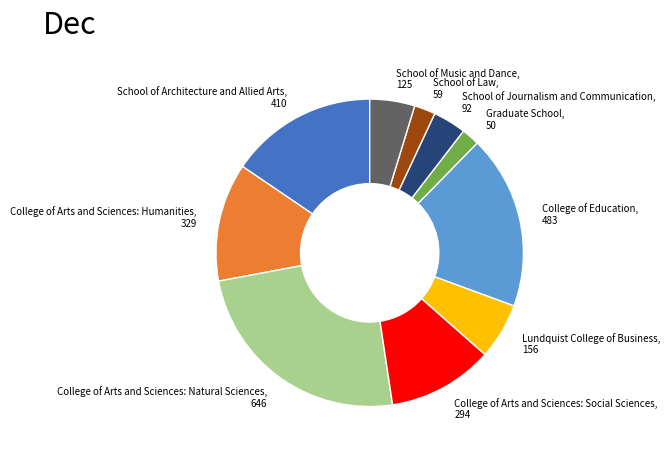

Between School of Law and School of Music and Dance, which is larger?

School of Music and Dance